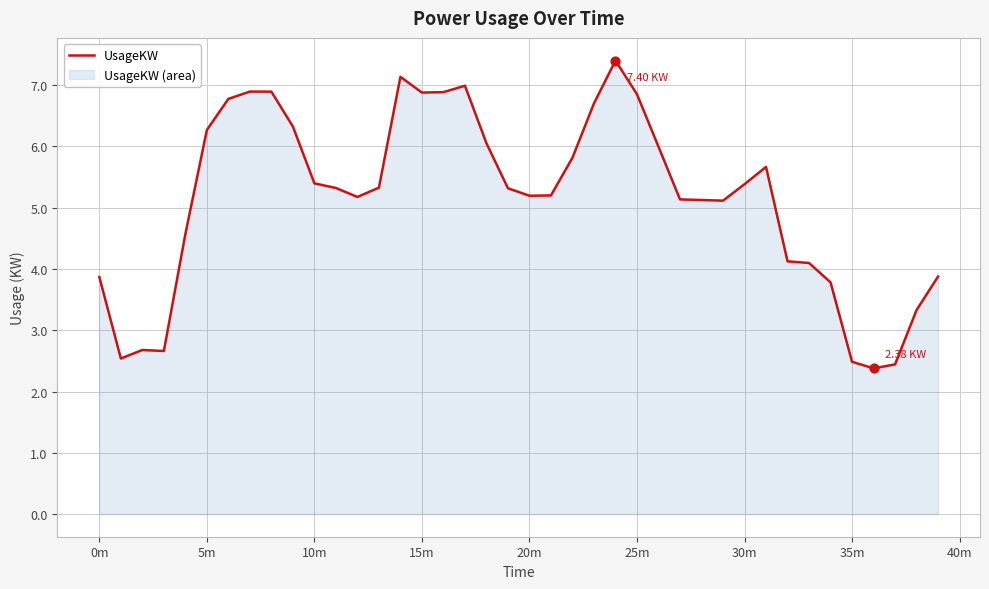

Between 38 and 14, which is larger?

14